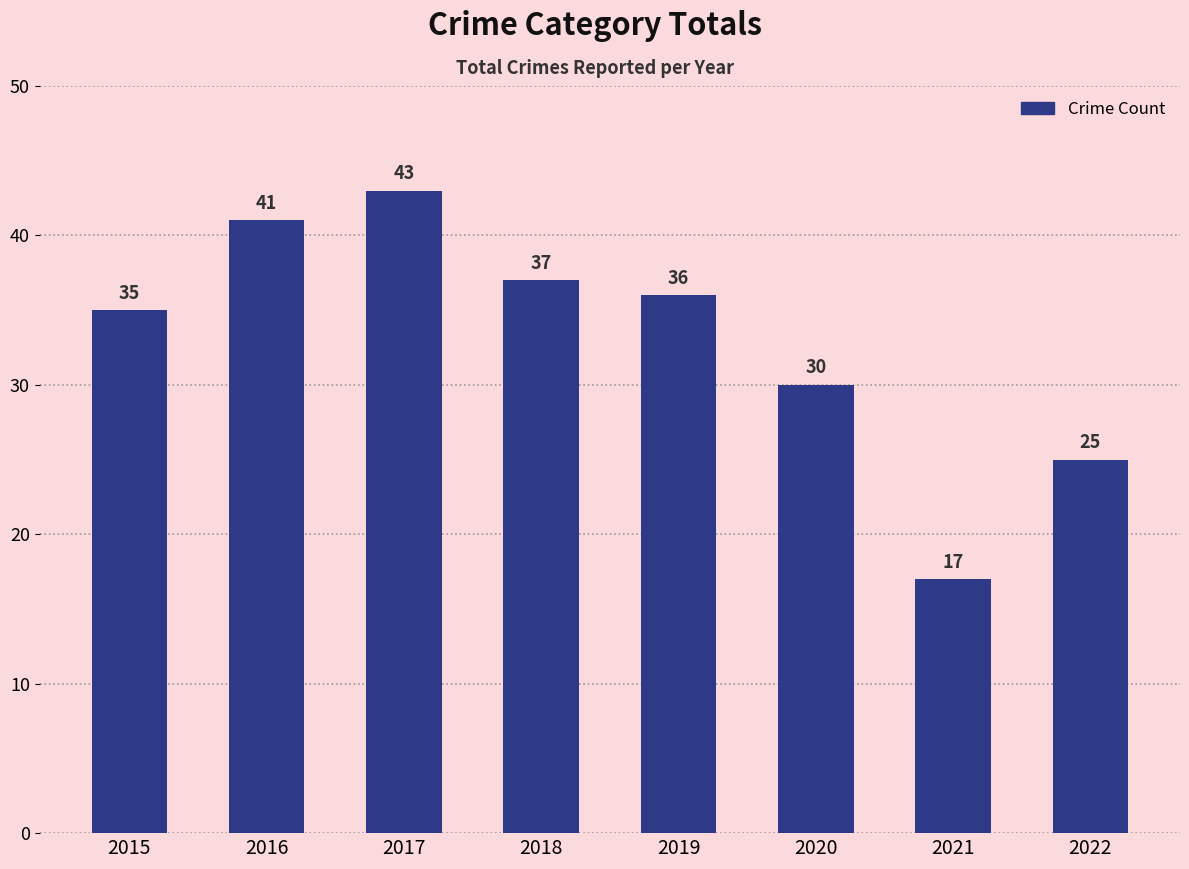

Reading right to left, extract all data points from this chart.

2022=25	2021=17	2020=30	2019=36	2018=37	2017=43	2016=41	2015=35